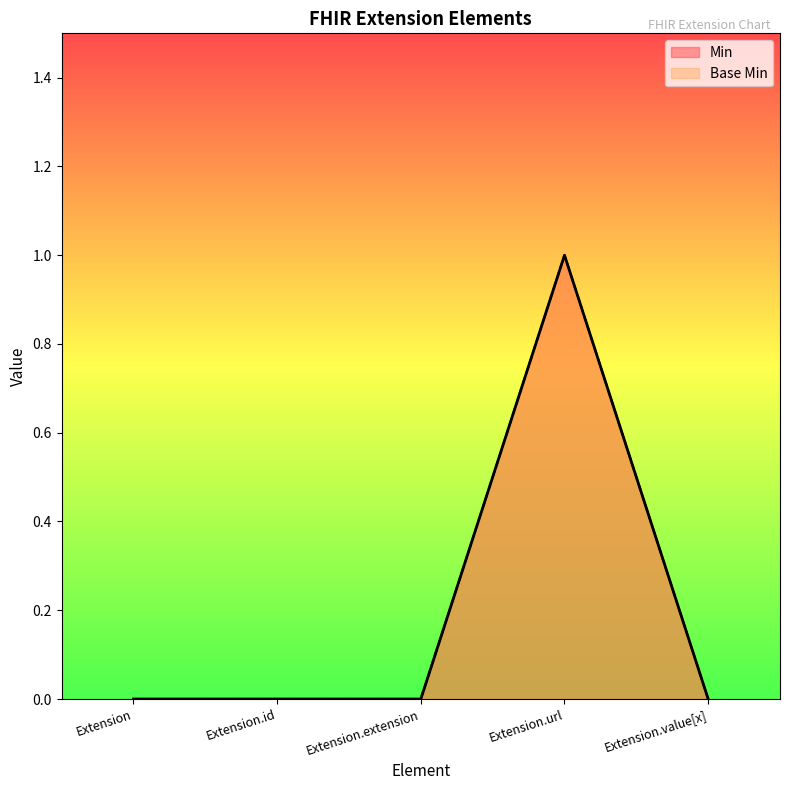

Which series has the widest spread of values?

Min